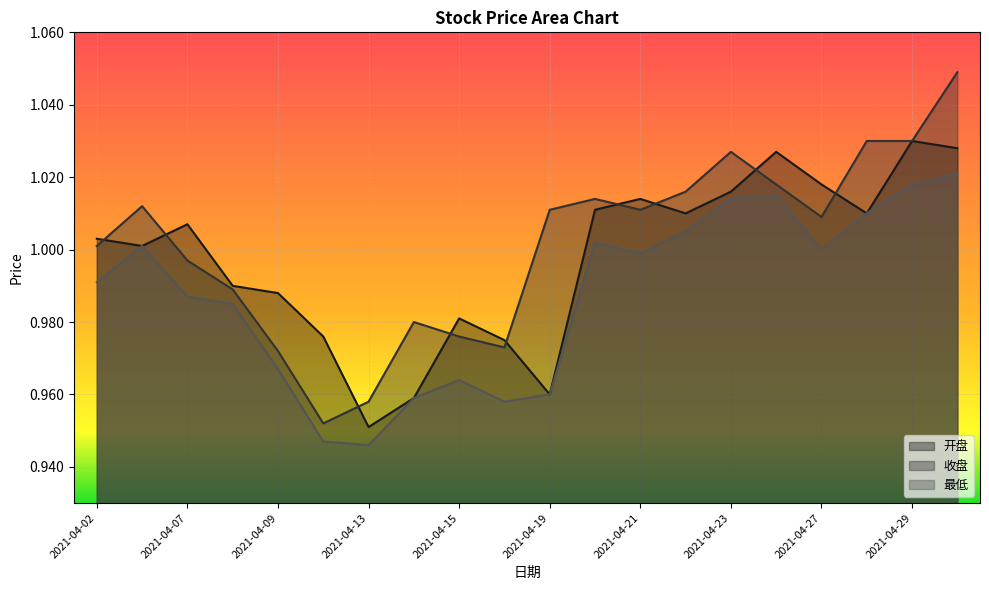

Which series has the largest total across all categories?

收盘